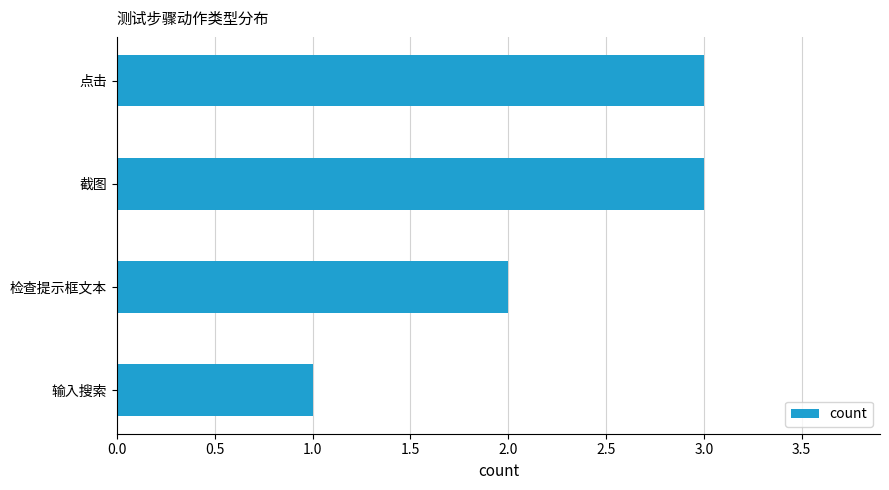

True or false: the data shows 2 at 点击.

False